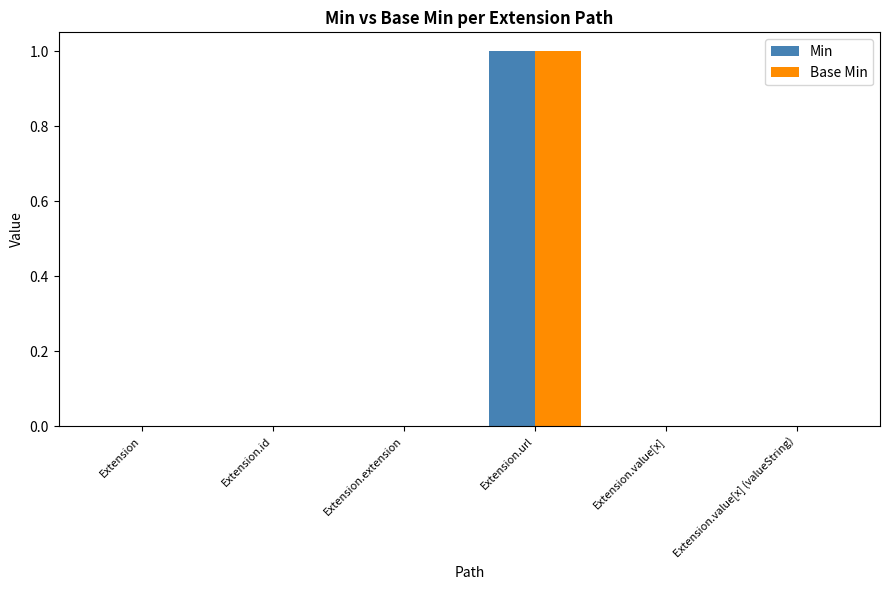

What is the sum of the Min values at Extension.url and Extension.value[x]?

1